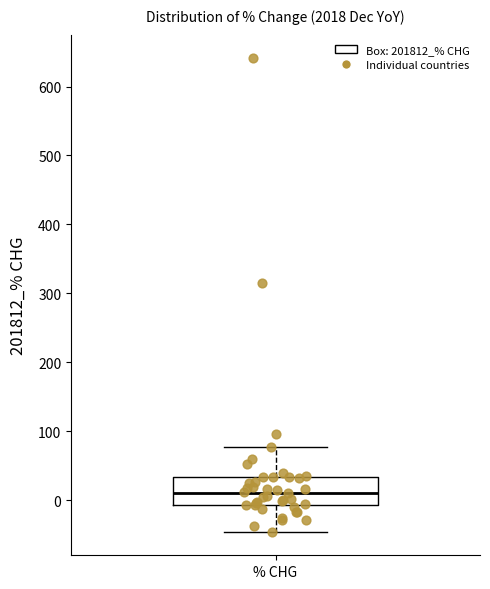

Where does the lower whisker of the box for % CHG end on the y-axis? The values are not printed on the chart, so give them approximately, as read against the axis.

-50